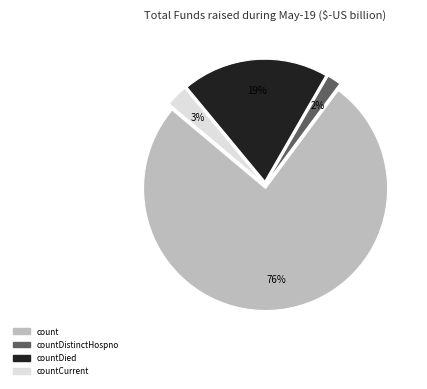

To the nearest percent, what is the average slice percentage?

25%